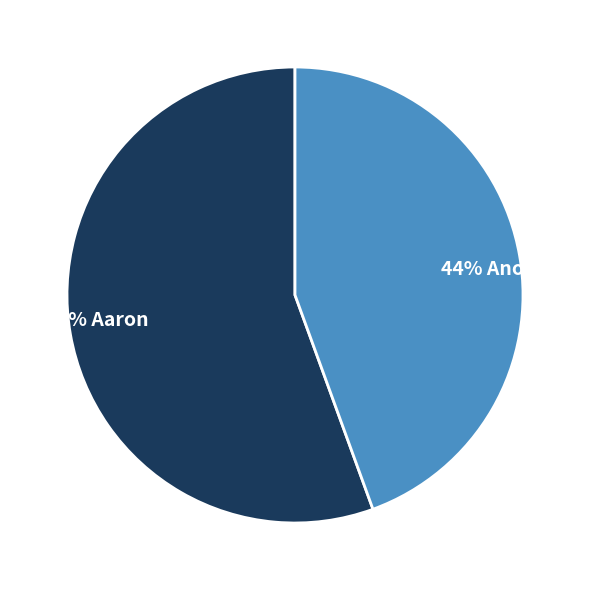

Which category has the biggest portion of the pie?

56% Aaron